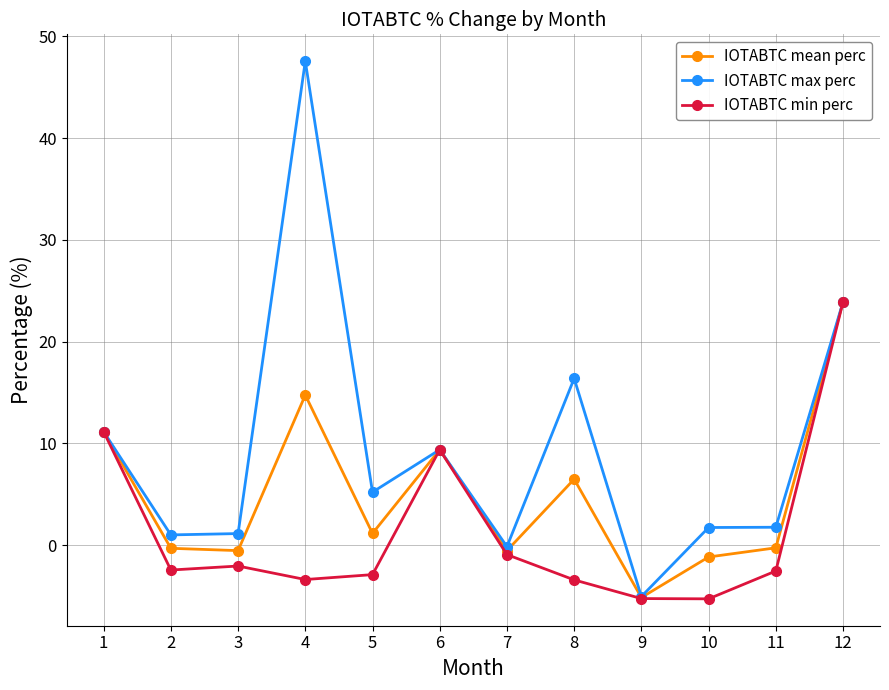

What is the maximum value for IOTABTC mean perc?

23.9